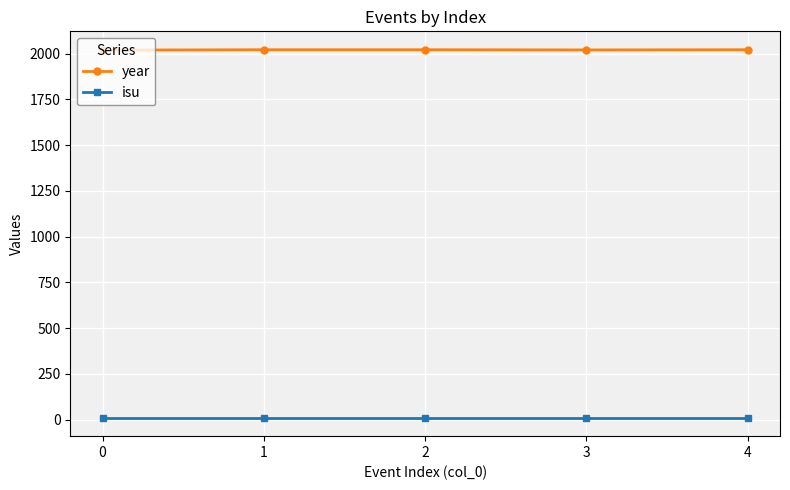

What is the sum of all isu values?

50